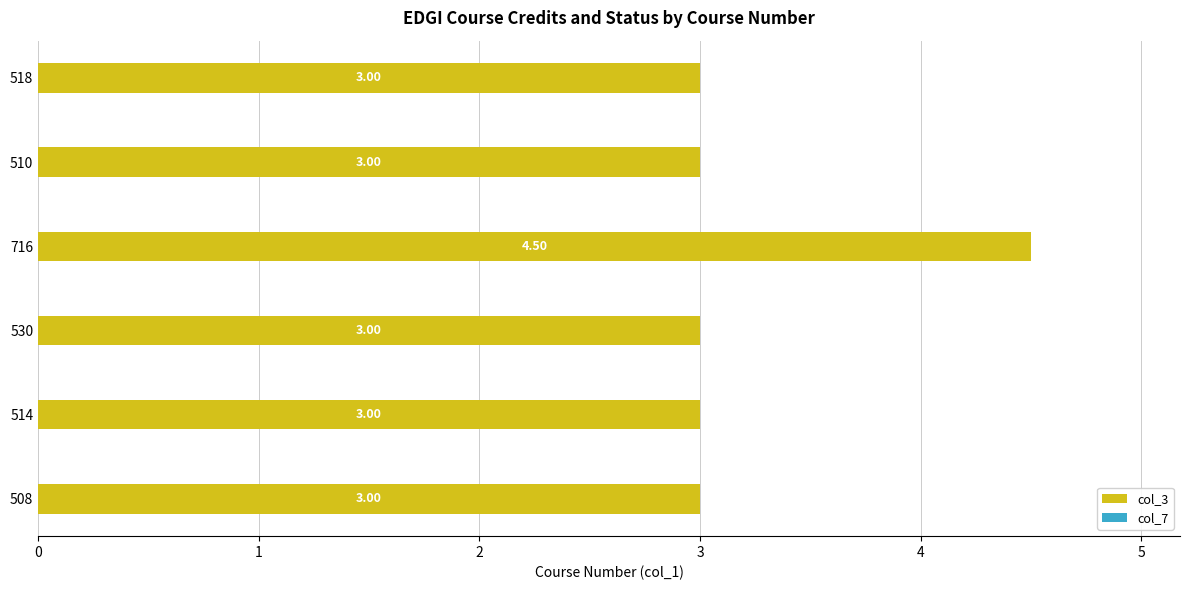

What is the sum of the values at 508 and 716?

7.5